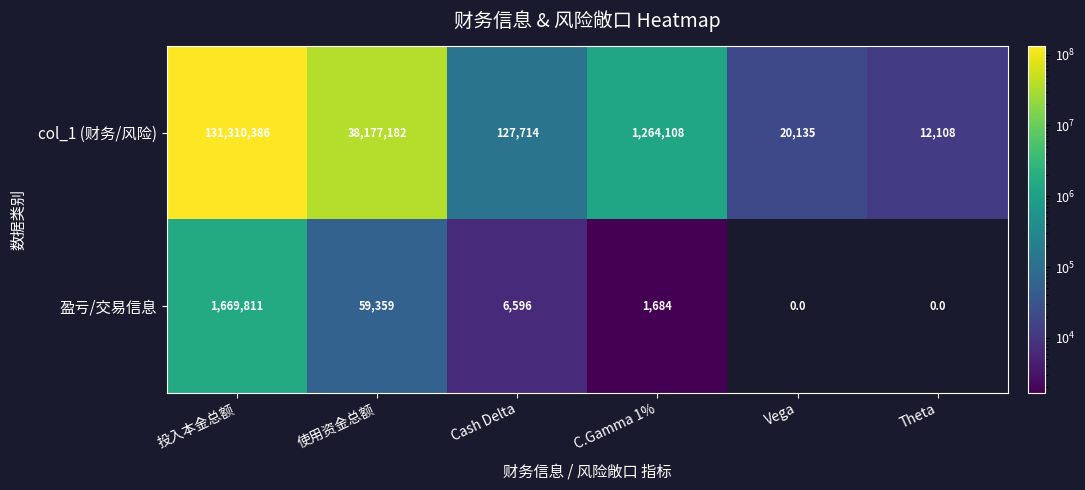

What is the sum of all col_1 (财务/风险) values?

170911633